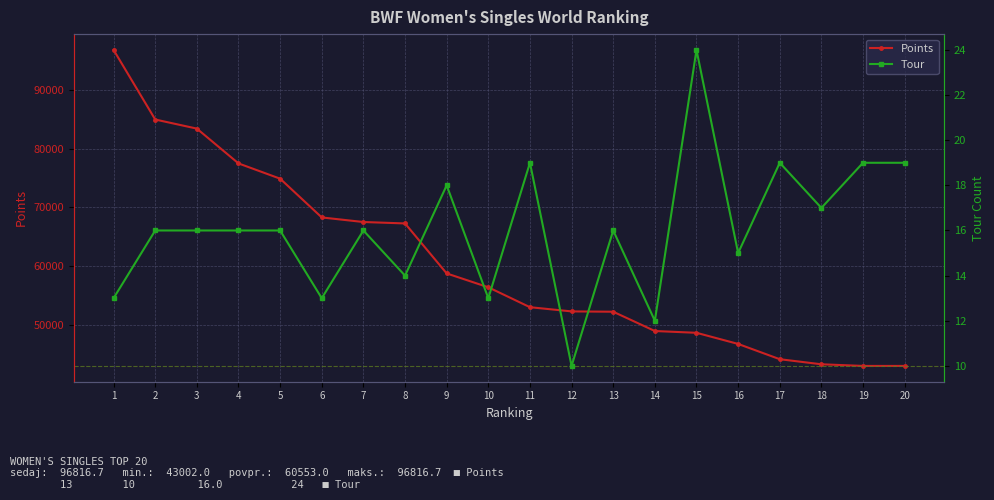

Between 9 and 12, which series saw the biggest shift?

Points